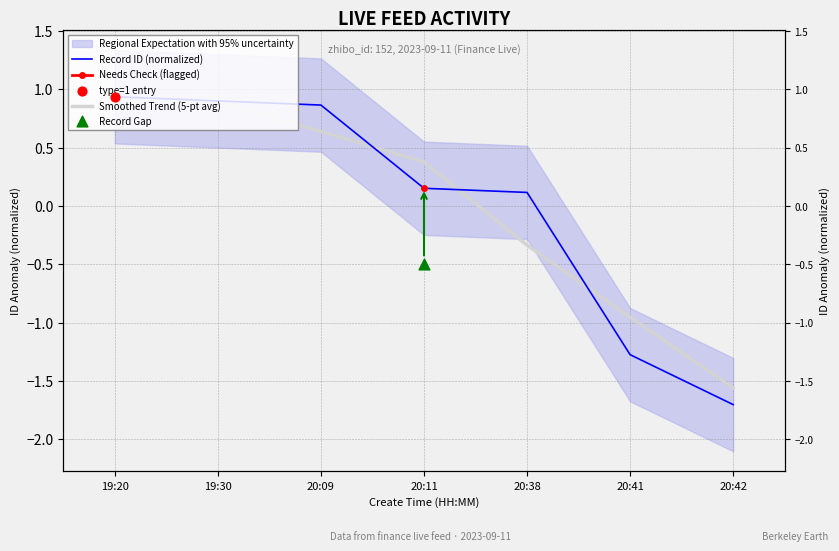

At which category is the sum across all series the highest?

19:20